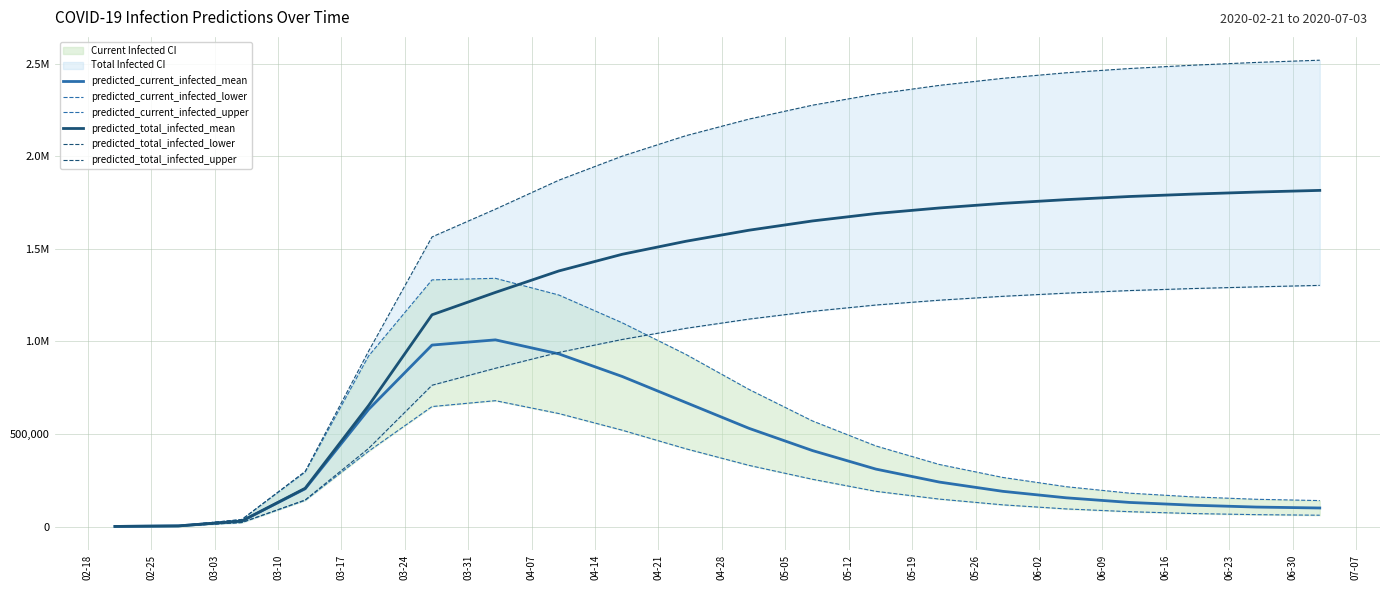

What is the total value across all series at 04-21?

6740000